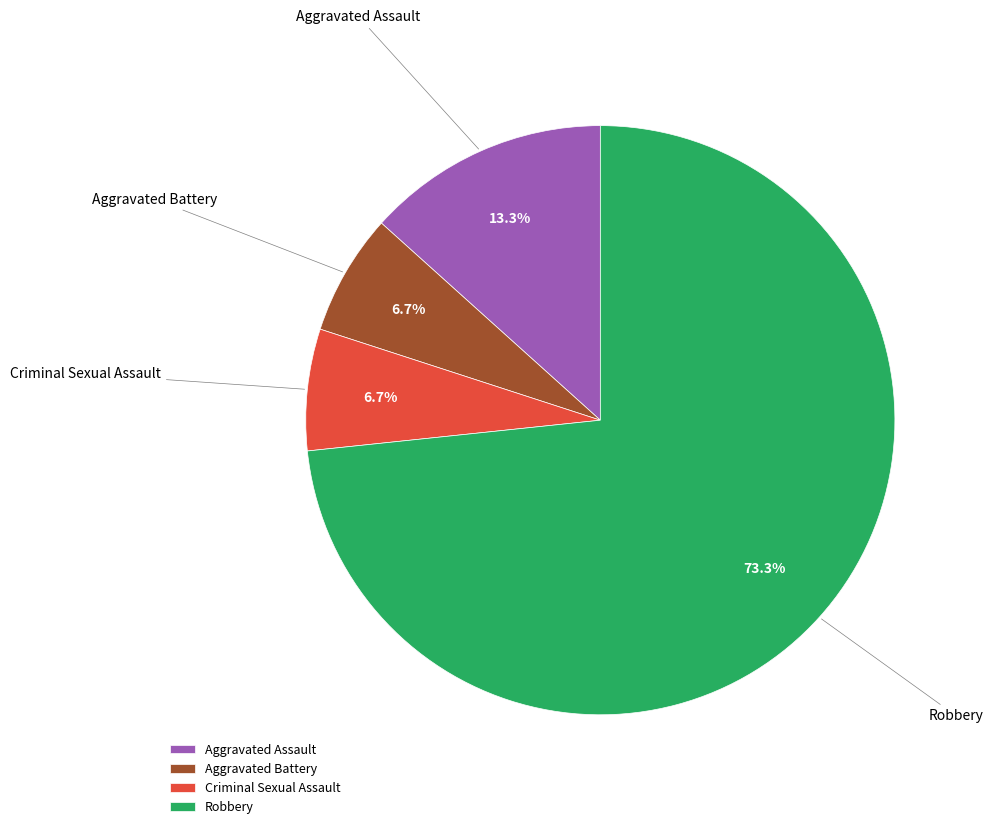

Which category has the biggest portion of the pie?

Robbery